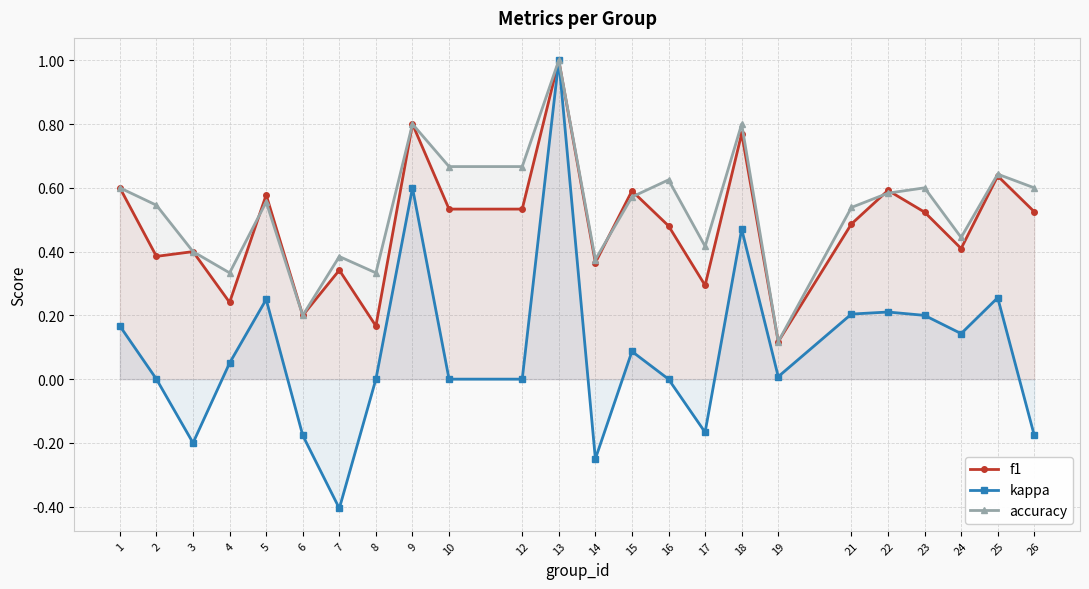

List the series in order of their peak value, lowest first.

f1, kappa, accuracy